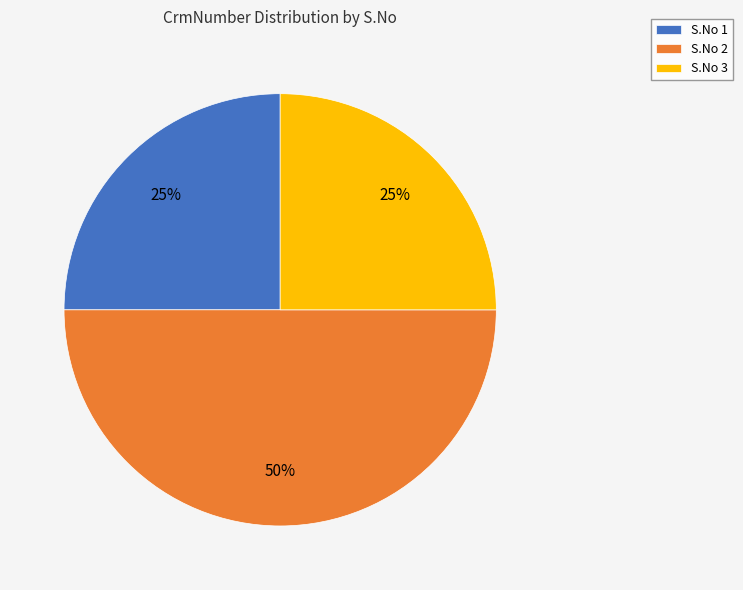

What percentage is the S.No 3 slice, to the nearest percent?

25%